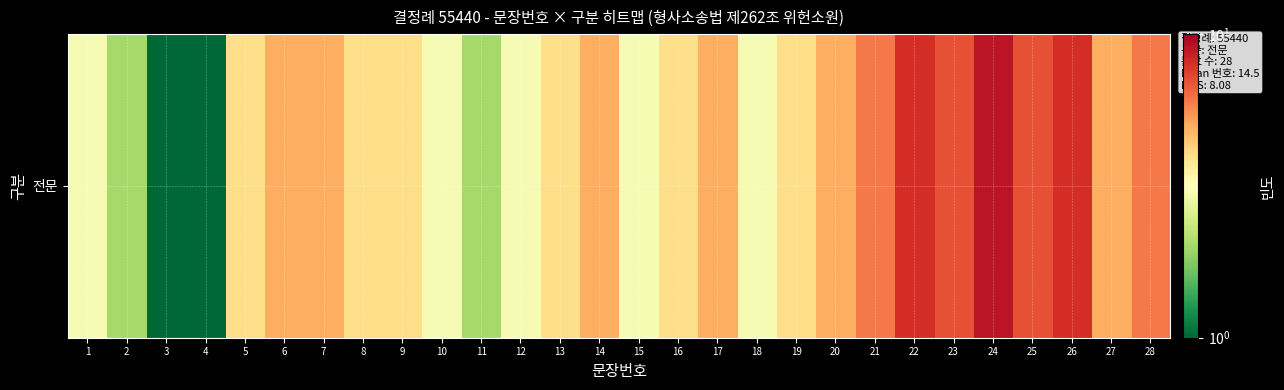

List the labels in order of value, smallest first.

3, 4, 2, 11, 1, 10, 12, 15, 18, 5, 8, 9, 13, 16, 19, 6, 7, 14, 17, 20, 27, 21, 28, 23, 25, 22, 26, 24